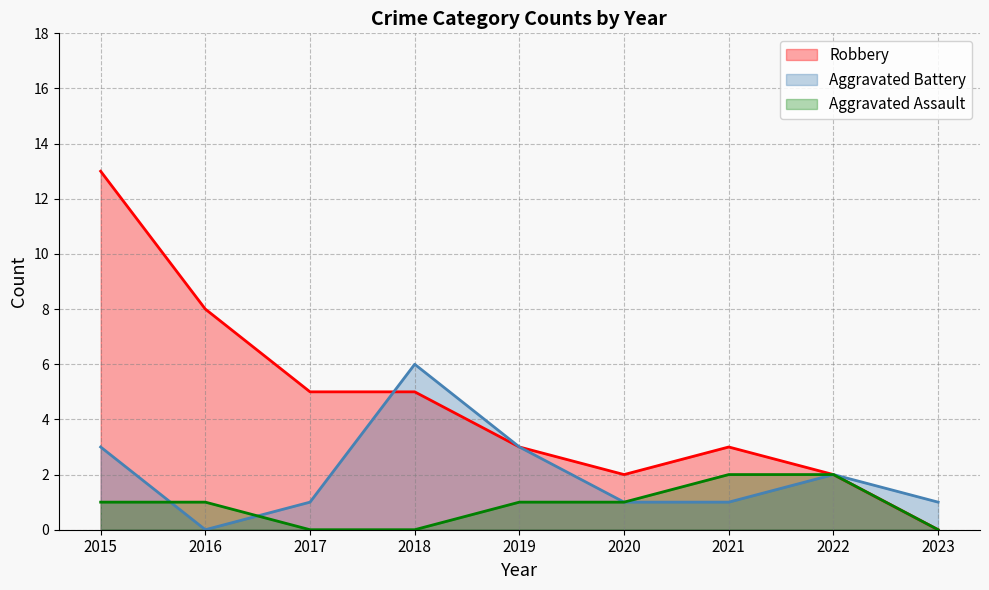

At which category does the chart reach its minimum across all series?

2017